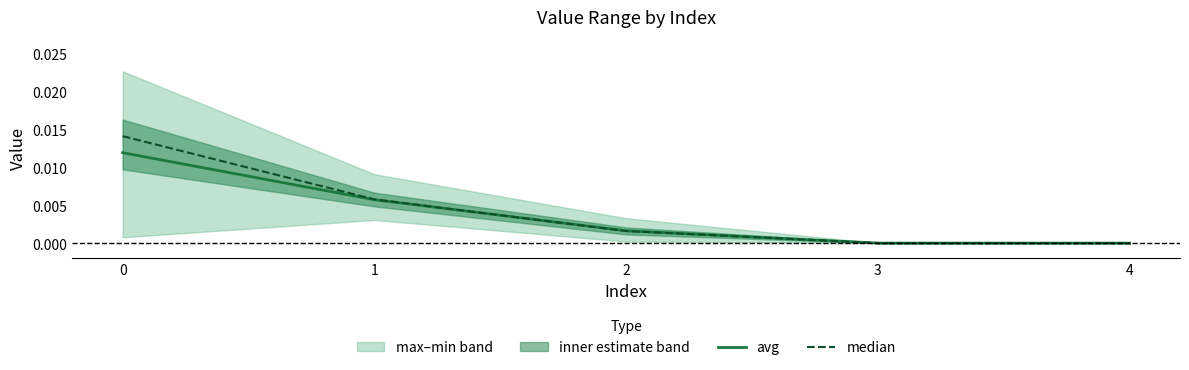

Rank the series at 4 from lowest to highest value.

avg, median